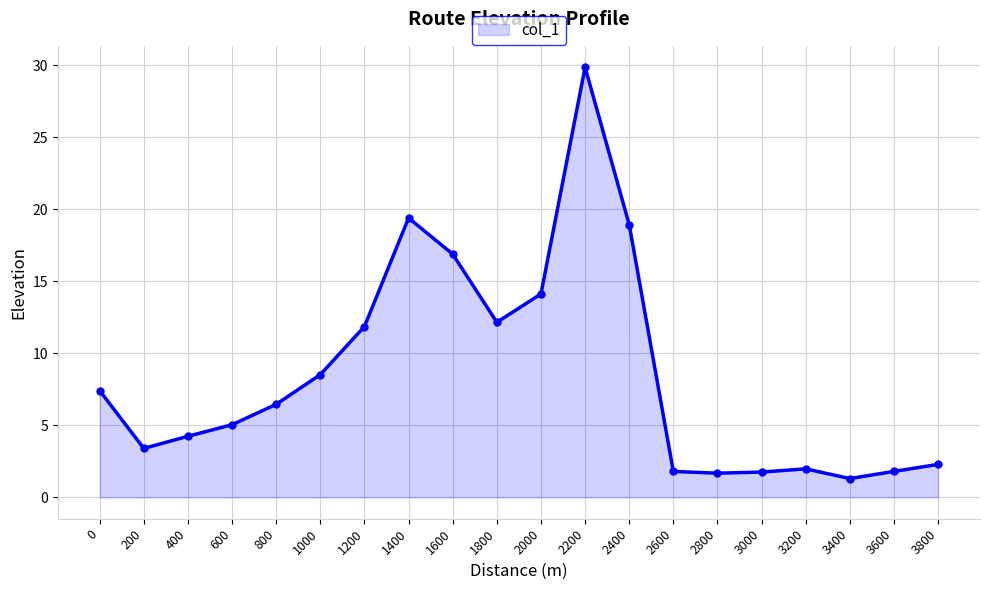

The chart shows a value of 2.3 at 3800. True or false?

True